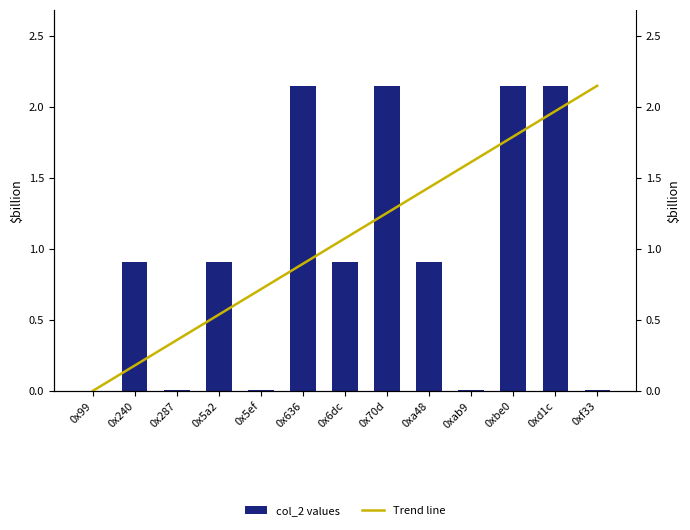

Where does the Trend line series first go above 1?

0x6dc